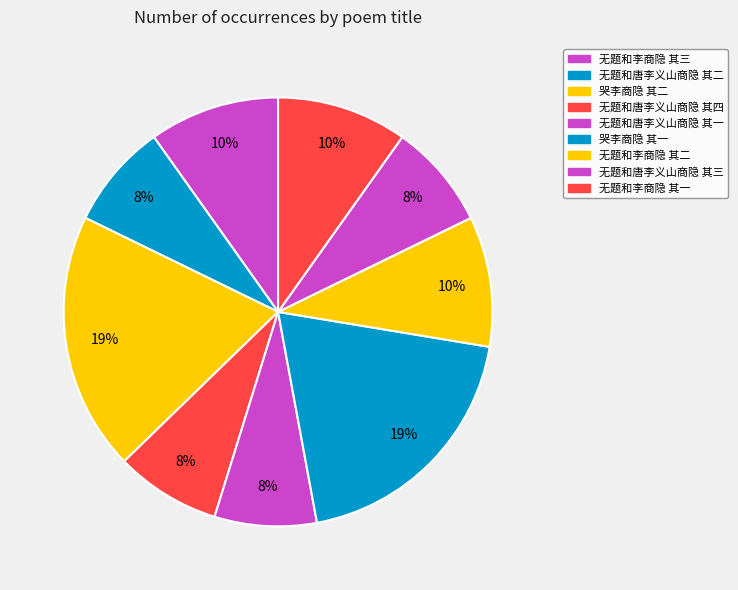

Which slice is the largest?

哭李商隐 其二